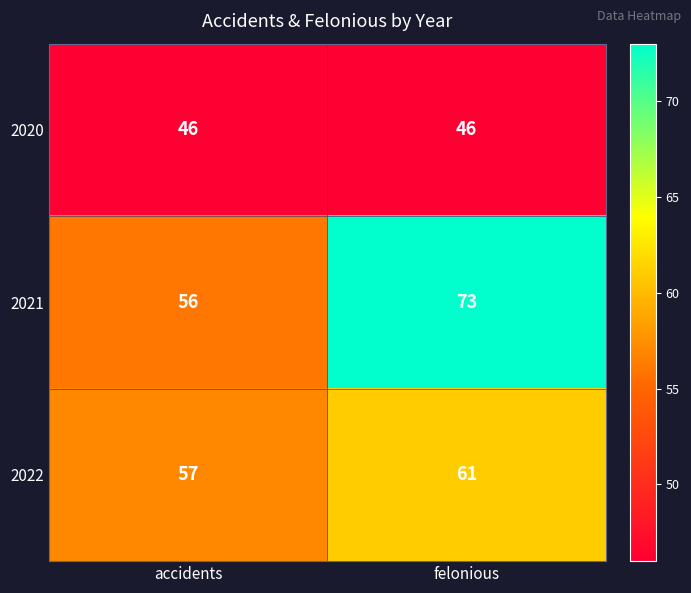

What is the greatest value displayed?

73